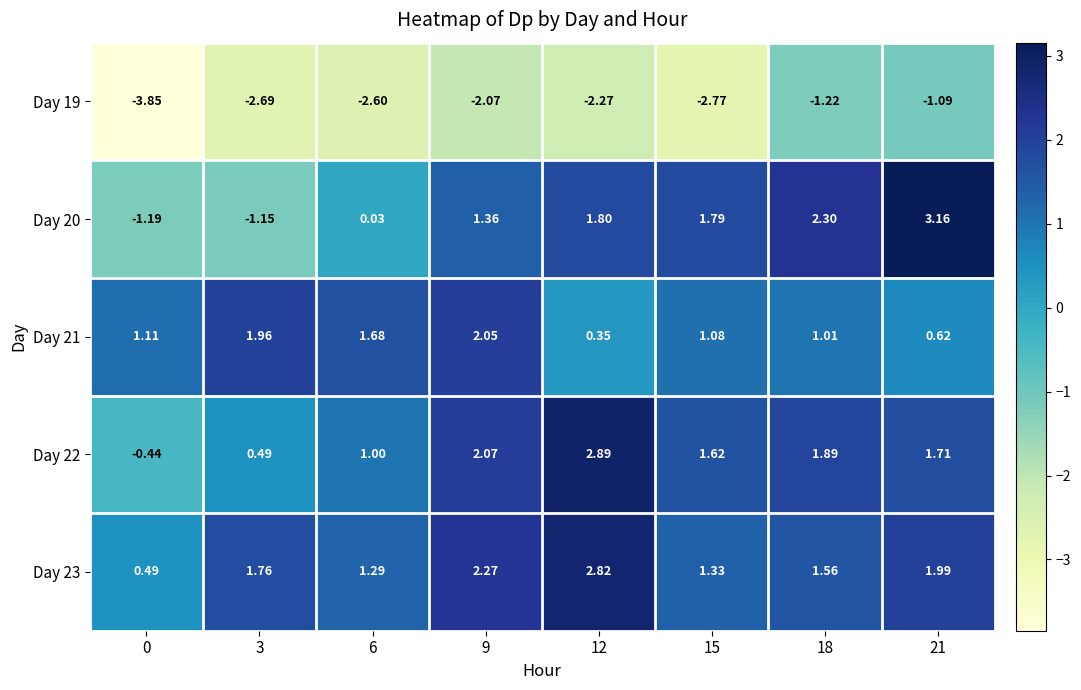

Count the number of data series in this chart.

5